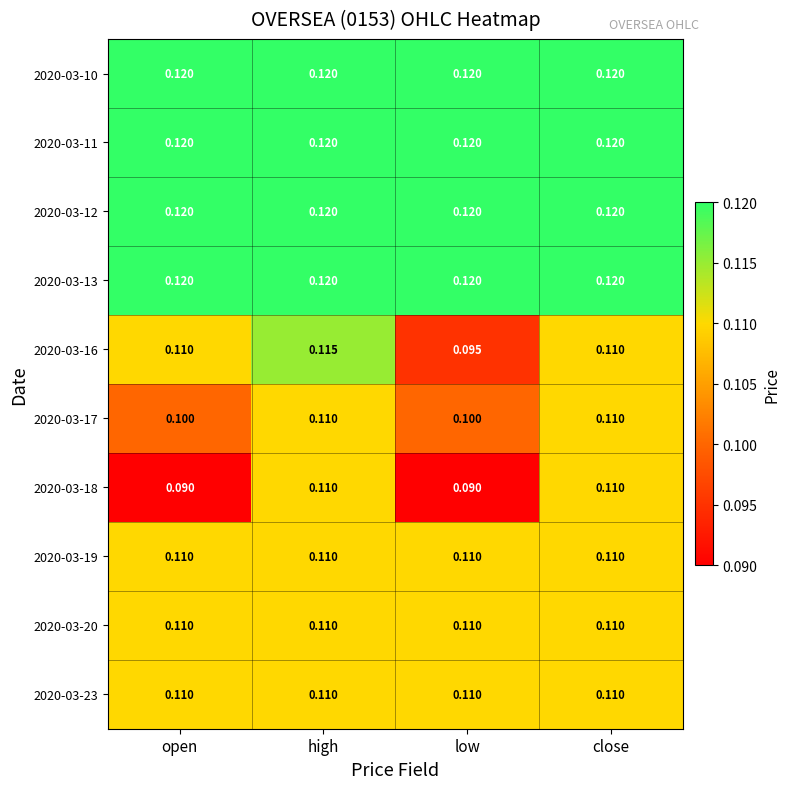

Is the value of 2020-03-16 at open greater than the value of 2020-03-18 at open?

Yes